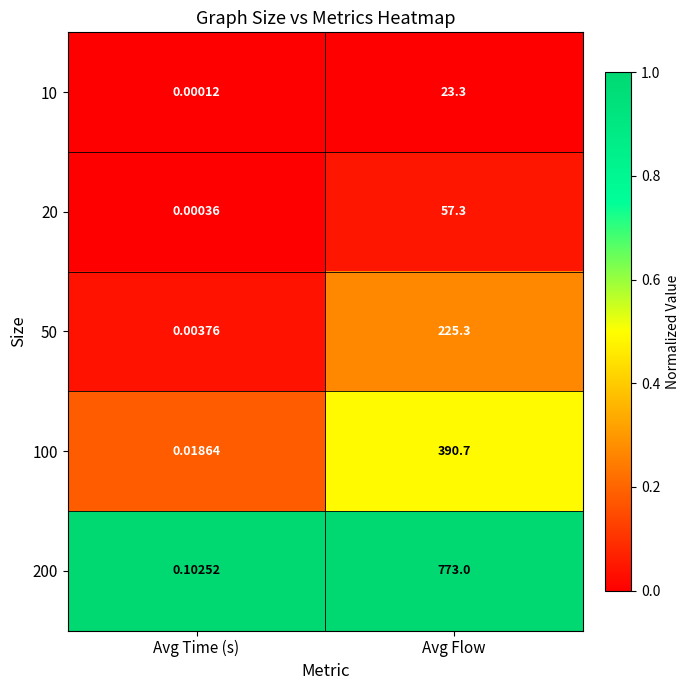

Where is 100 nearest to the value 195?

Avg Time (s)